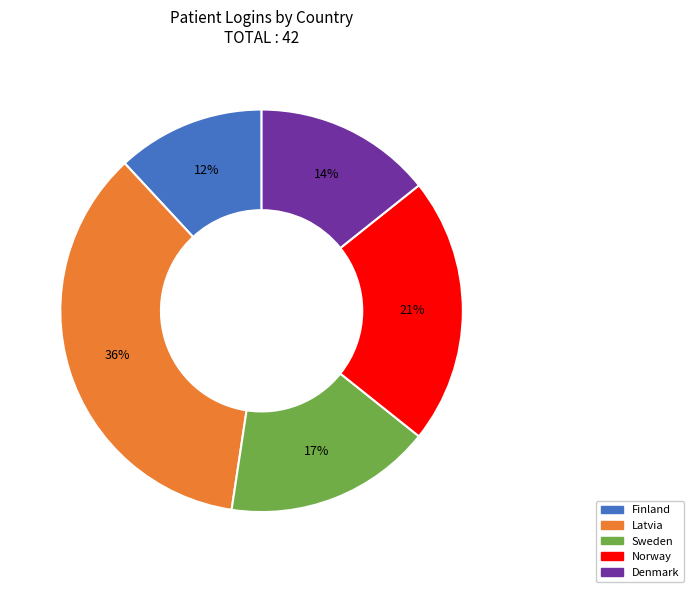

Is the sum of Norway and Denmark greater than half?

No